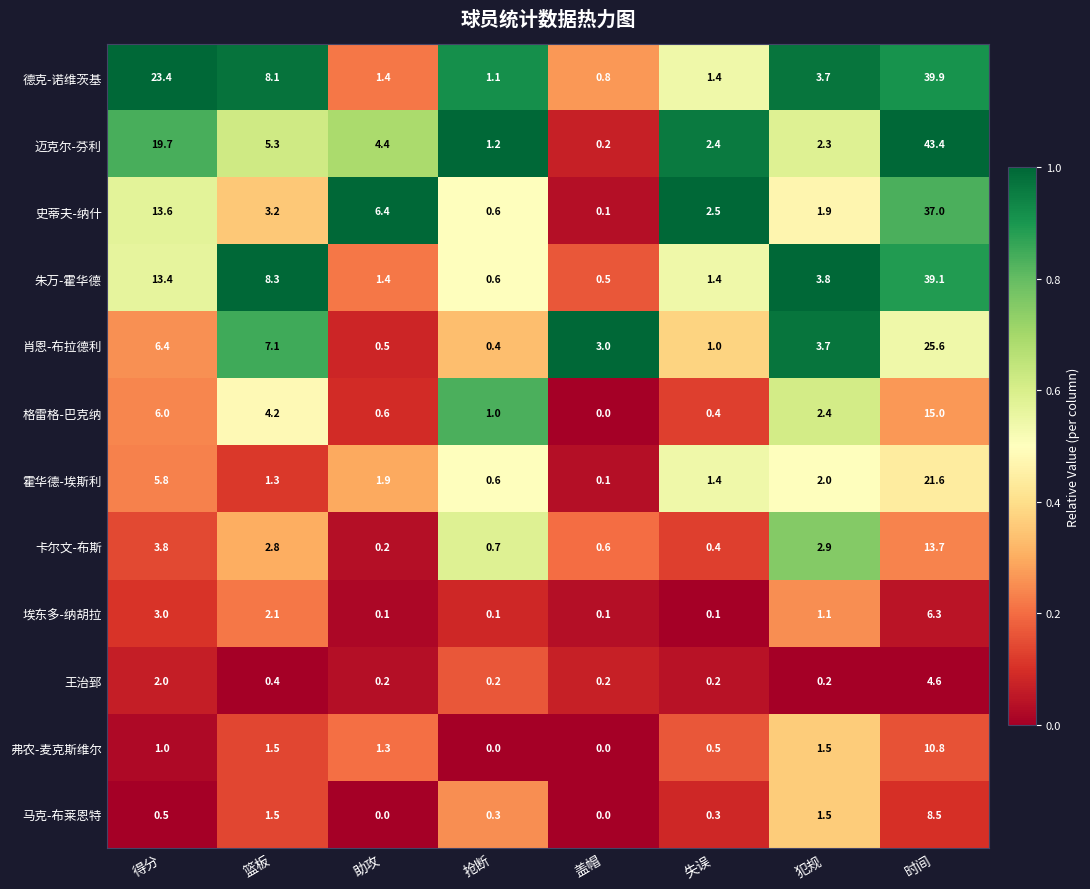

What is the highest value of the 埃东多-纳胡拉 series?

6.3